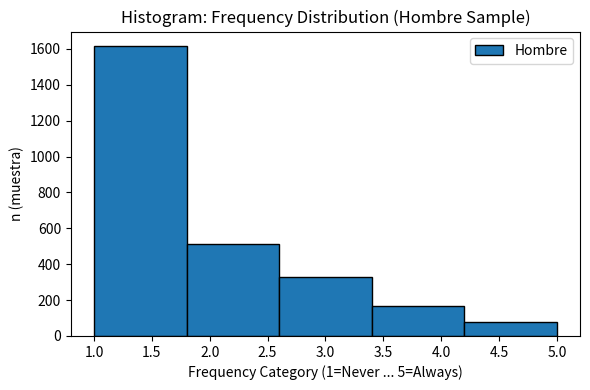

Over which range of the x-axis is the bar tallest?

1.0 to 1.8